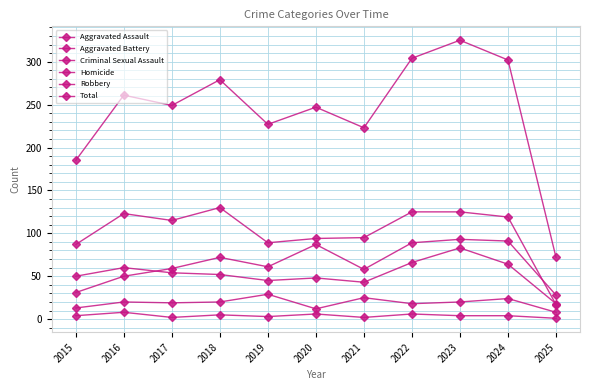

How many lines are shown in the chart?

6